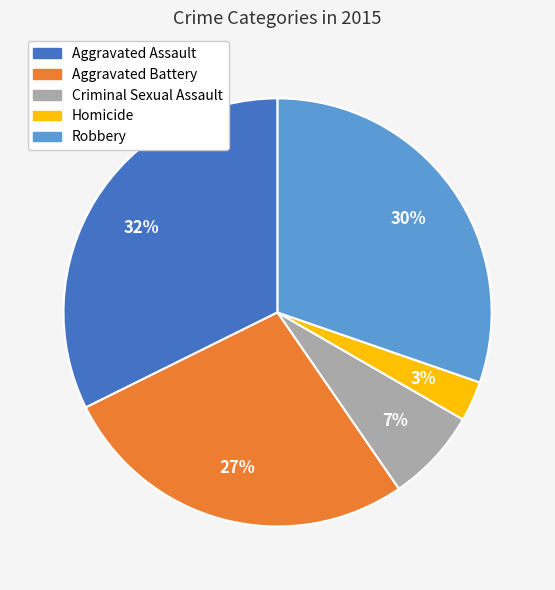

Rank the categories by value from lowest to highest.

Homicide, Criminal Sexual Assault, Aggravated Battery, Robbery, Aggravated Assault